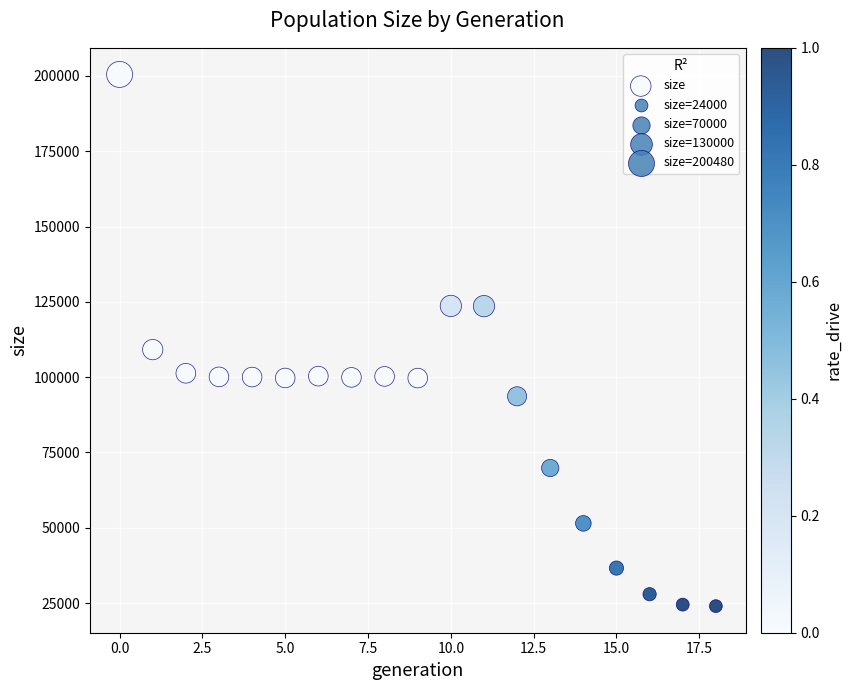

What Y value in the scatter plot is closest to 112240?

109138